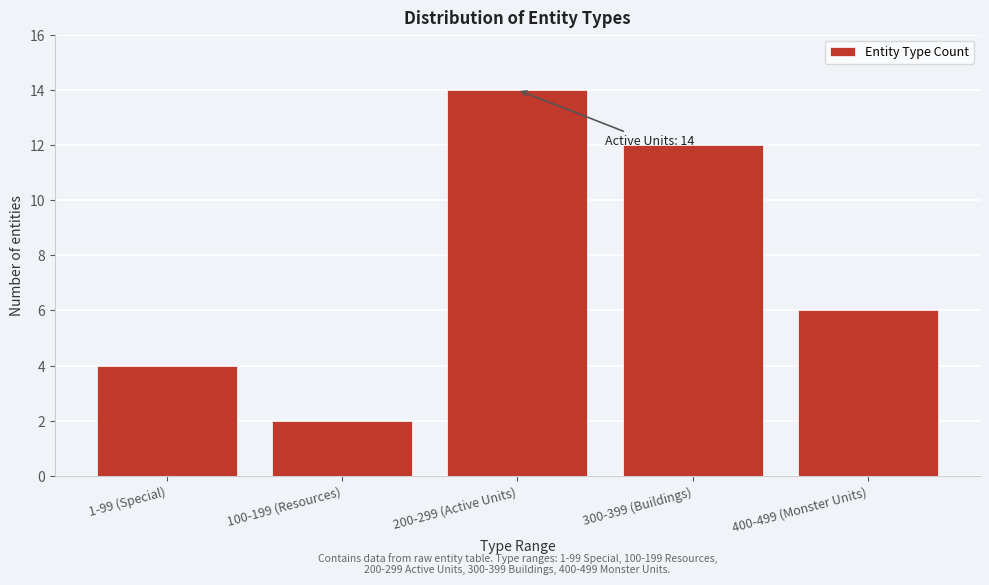

Reading left to right, list all the values displayed in this chart.

4	2	14	12	6